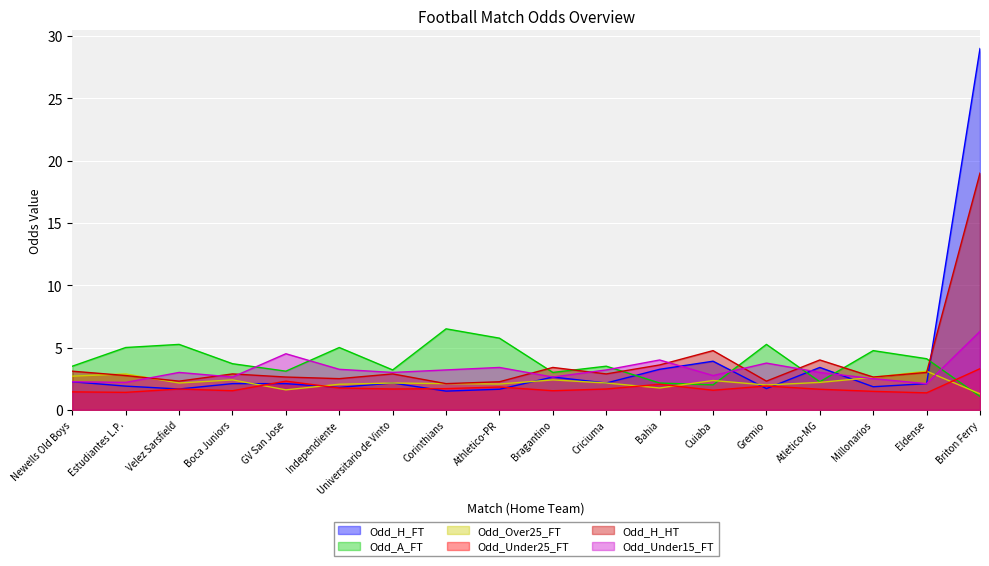

How many lines are shown in the chart?

6